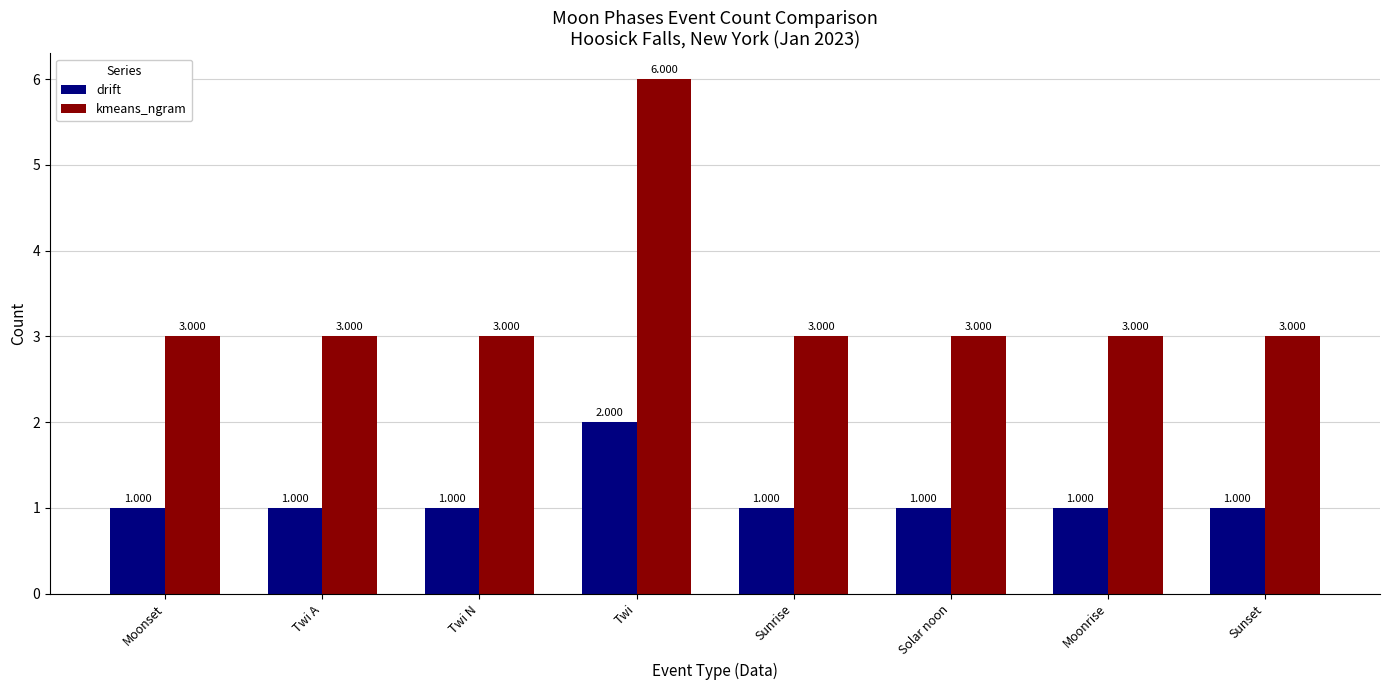

How many bars are there in each group?

2